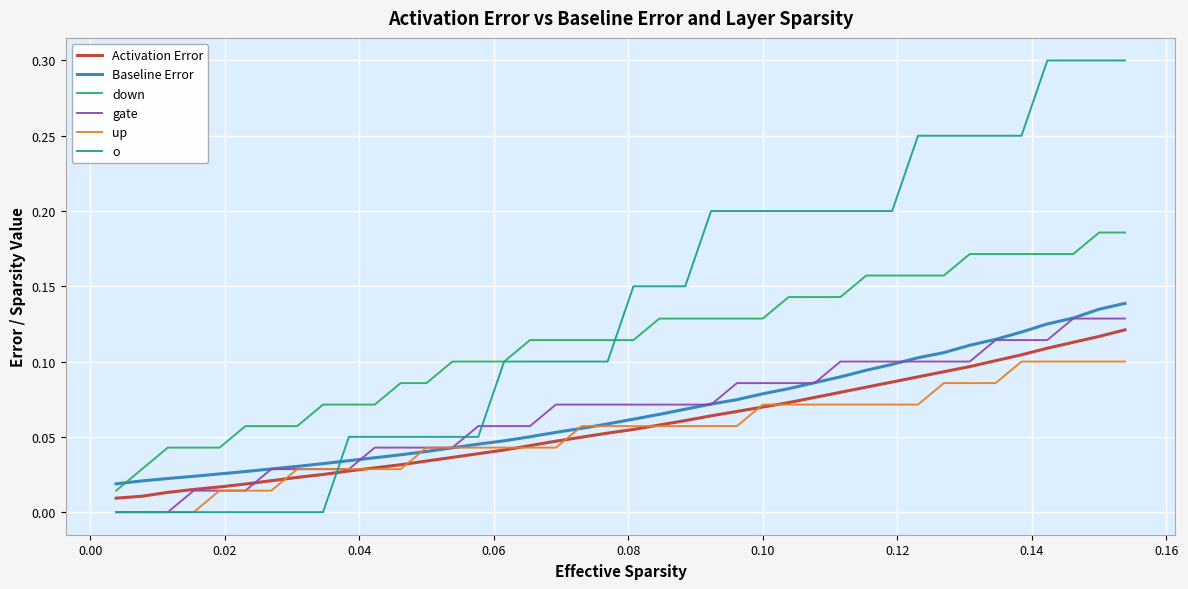

Is this an area chart (filled region under the line)?

No